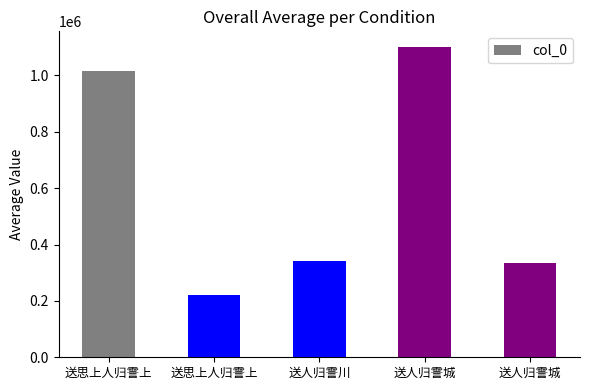

Count the number of categories in the chart.

5